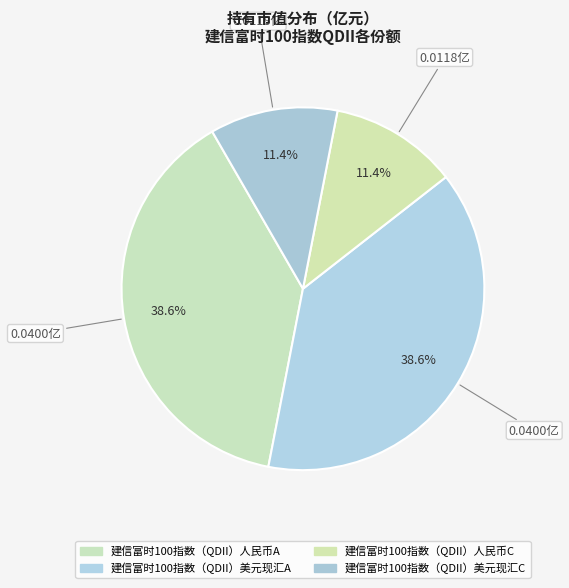

Rank the categories by value from lowest to highest.

建信富时100指数（QDII）人民币C, 建信富时100指数（QDII）美元现汇C, 建信富时100指数（QDII）人民币A, 建信富时100指数（QDII）美元现汇A